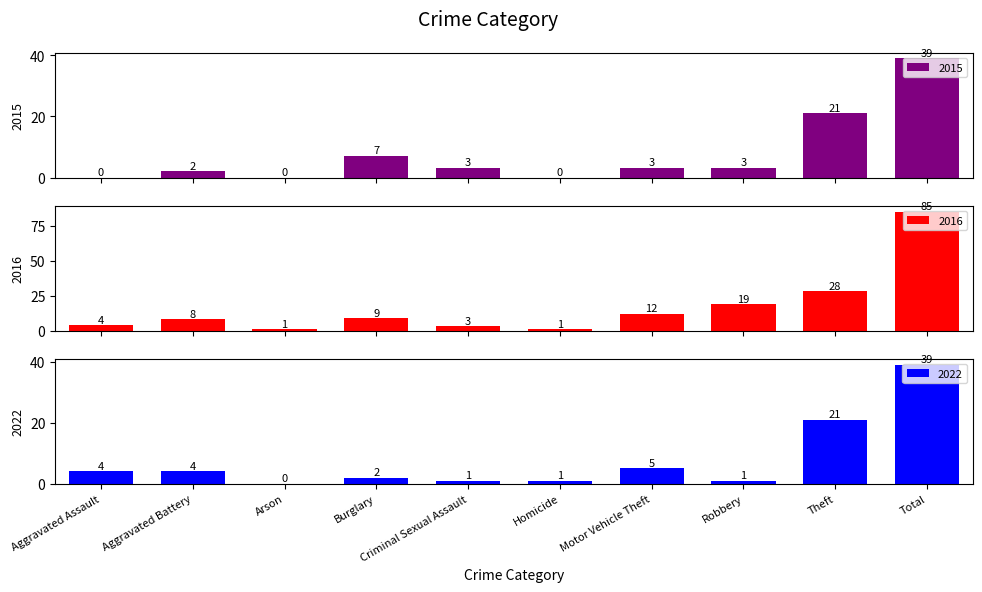

What is the greatest value displayed?

85